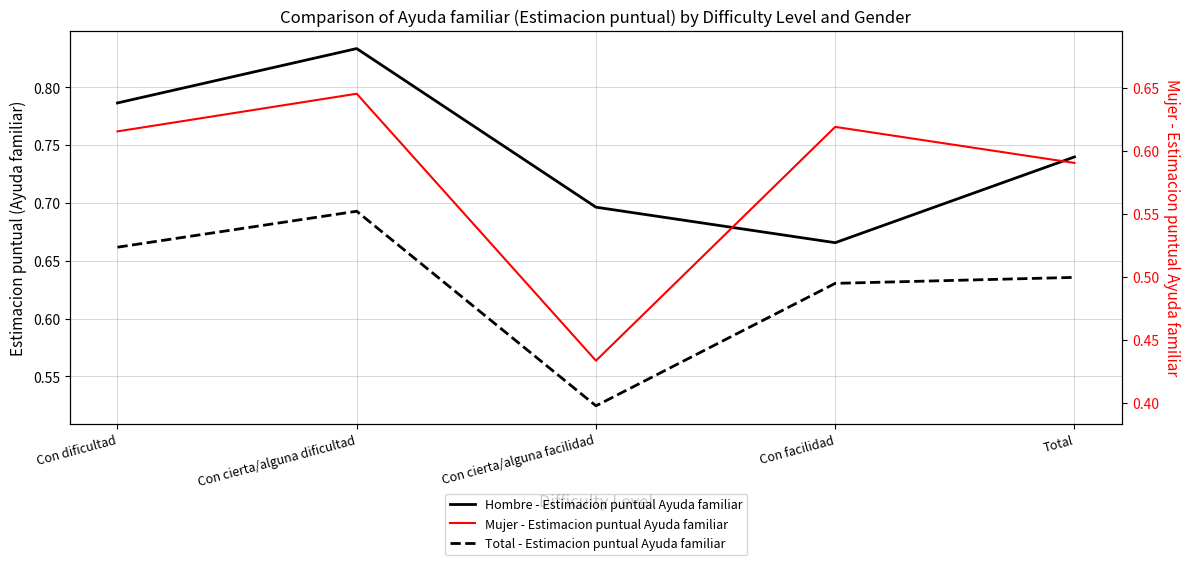

What is the value of the Mujer - Estimacion puntual Ayuda familiar point at the 3rd from the left?

0.4